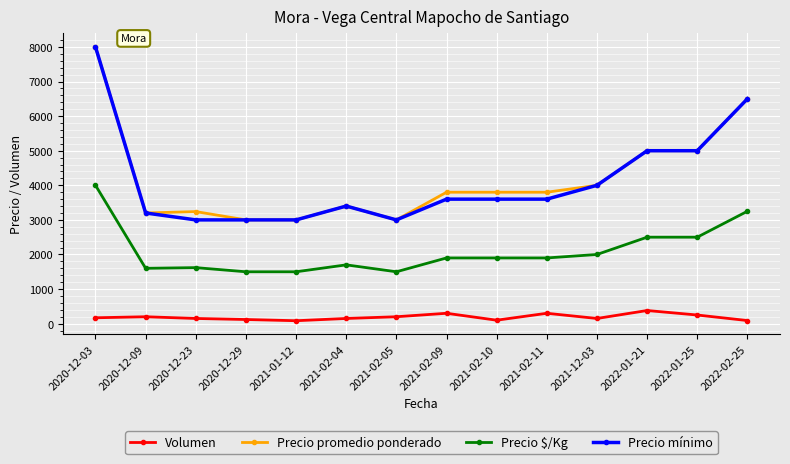

At how many categories does at least one series exceed 7911?

1